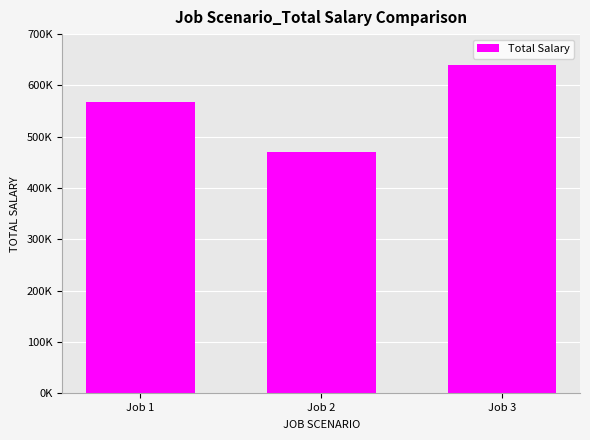

Is it true that the value at Job 3 is 151516.7?

False